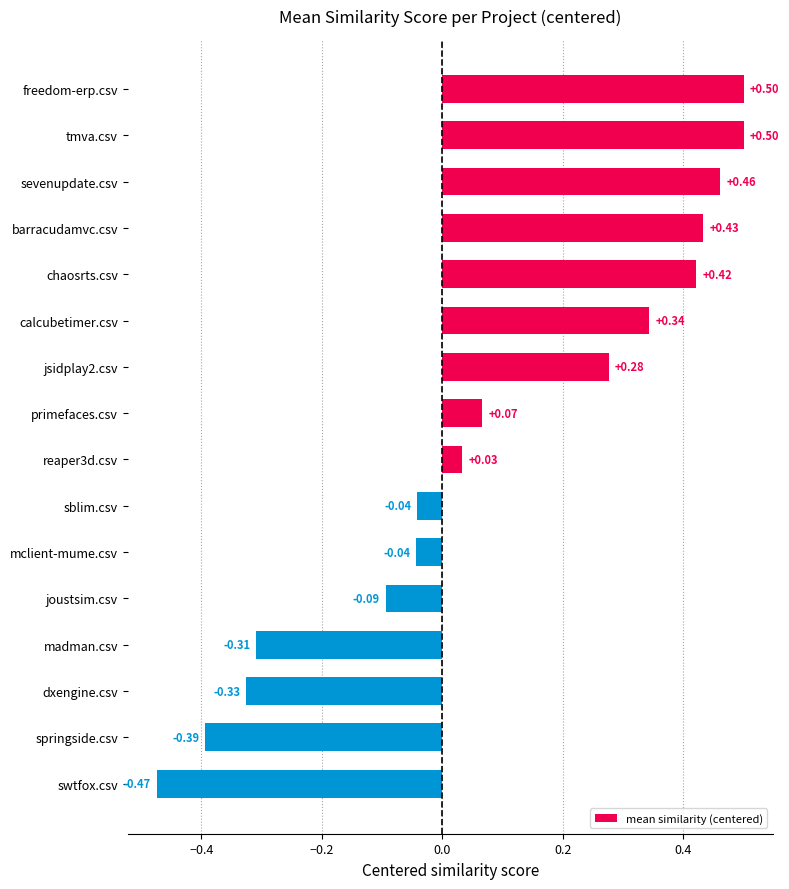

At which label is the value closest to 0?

reaper3d.csv